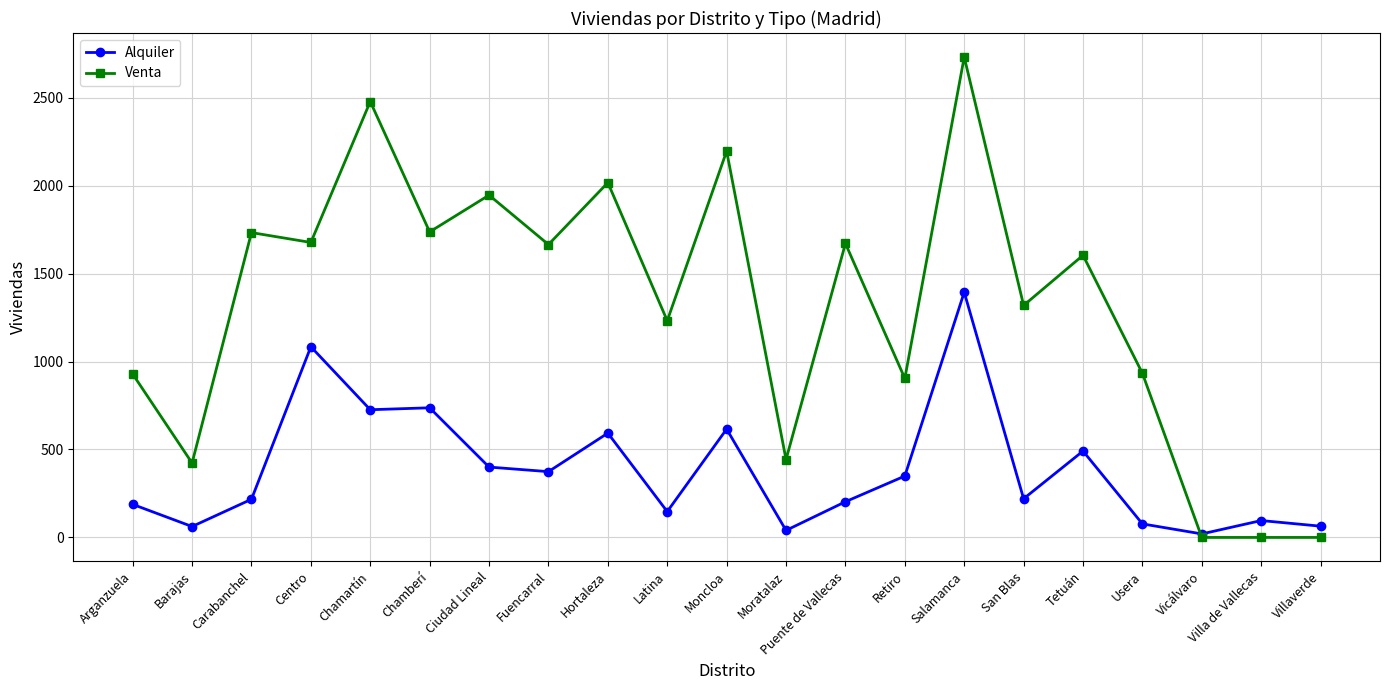

Rank the series by their maximum value, from highest to lowest.

Venta, Alquiler